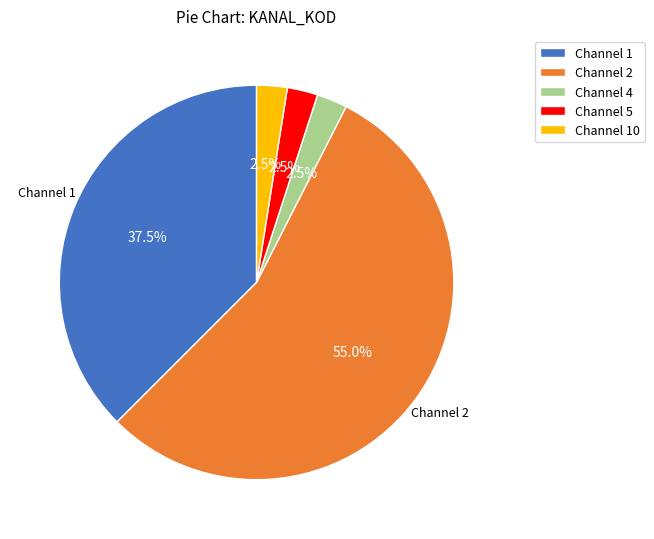

Combined, do Channel 5 and Channel 10 account for over 50%?

No